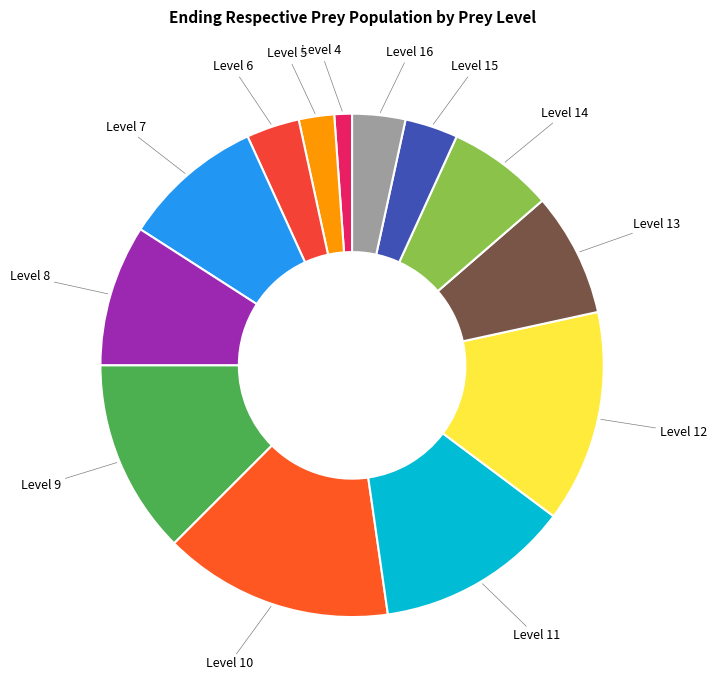

Rank the categories by value from lowest to highest.

Level 4, Level 5, Level 6, Level 15, Level 16, Level 14, Level 13, Level 7, Level 8, Level 9, Level 11, Level 12, Level 10